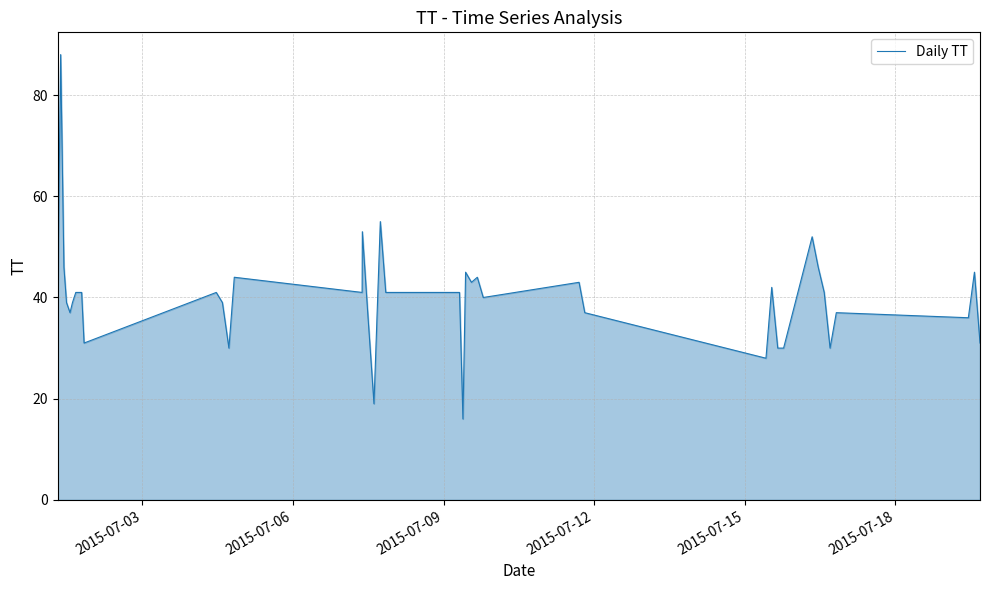

What is the greatest value displayed?

88